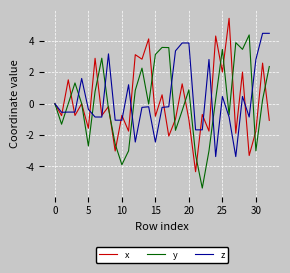

What is the highest value of the y series?

4.4